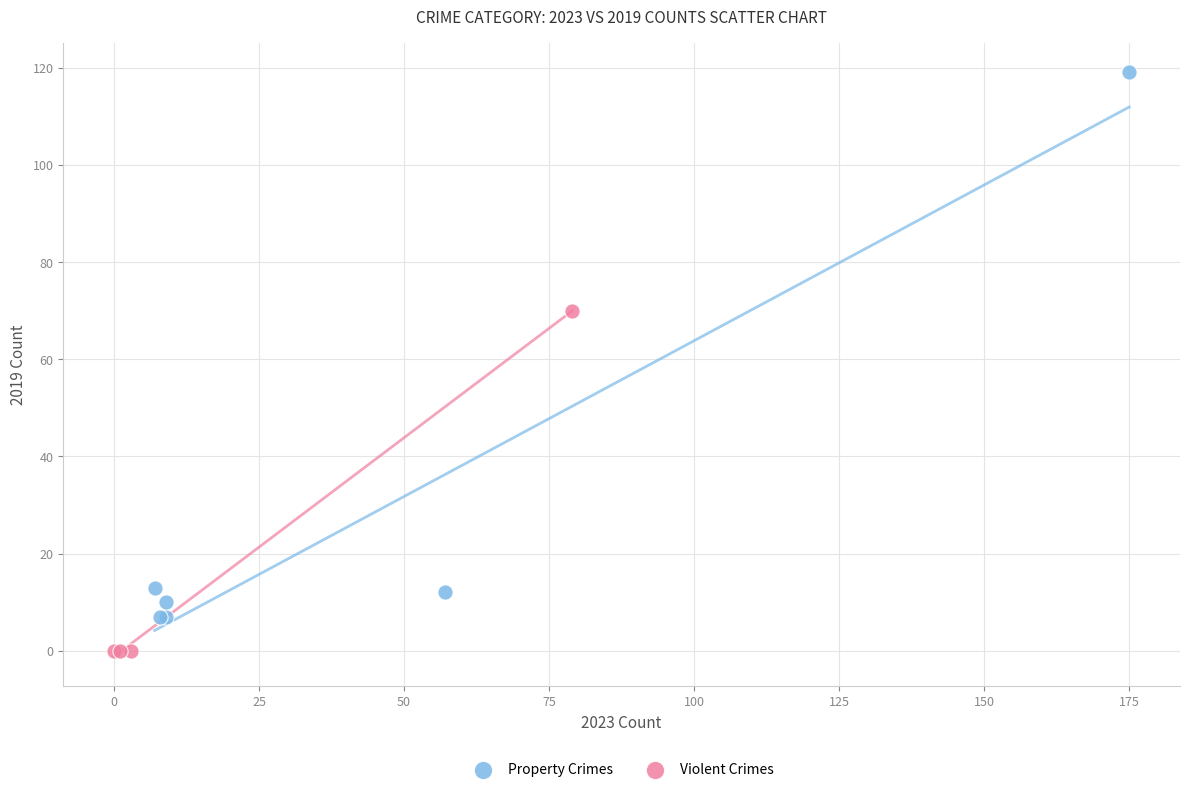

Which series contains the lowest Y value?

Violent Crimes